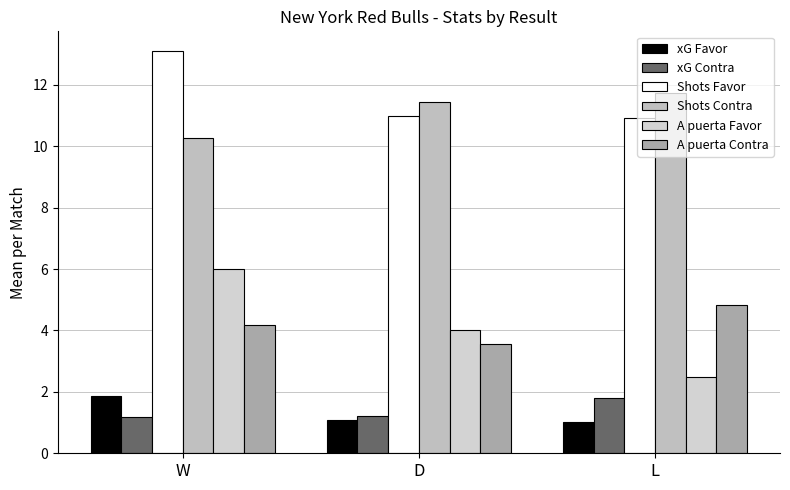

Rank the series by their maximum value, from lowest to highest.

xG Contra, xG Favor, A puerta Contra, A puerta Favor, Shots Contra, Shots Favor